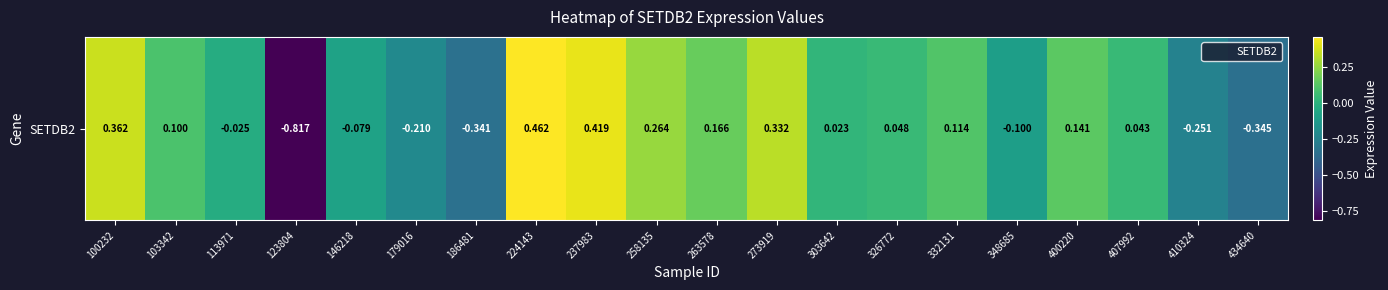

What is the change in value from 237983 to 263578?

-0.3